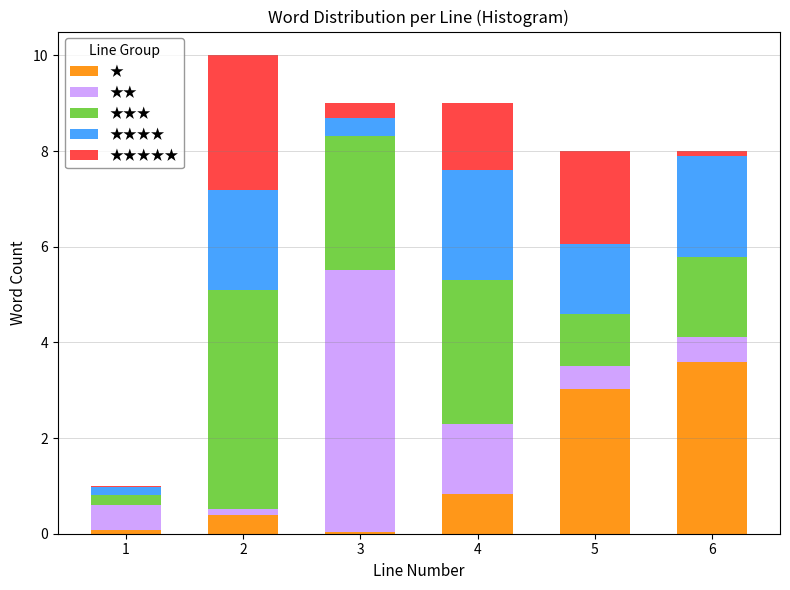

What is the total value across all series at 5?

8.0